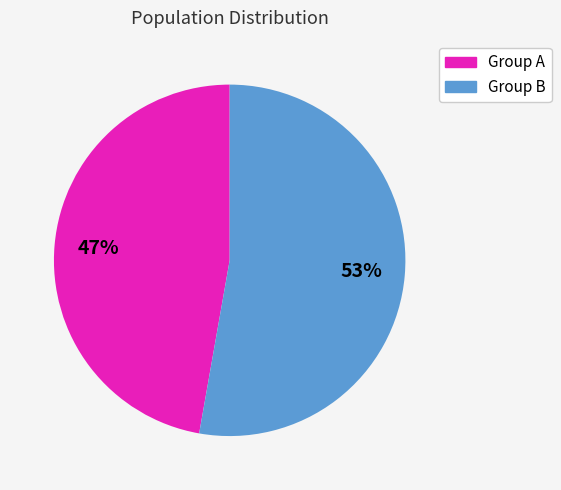

To the nearest percent, what is the difference between the largest and smallest slice percentages?

6%